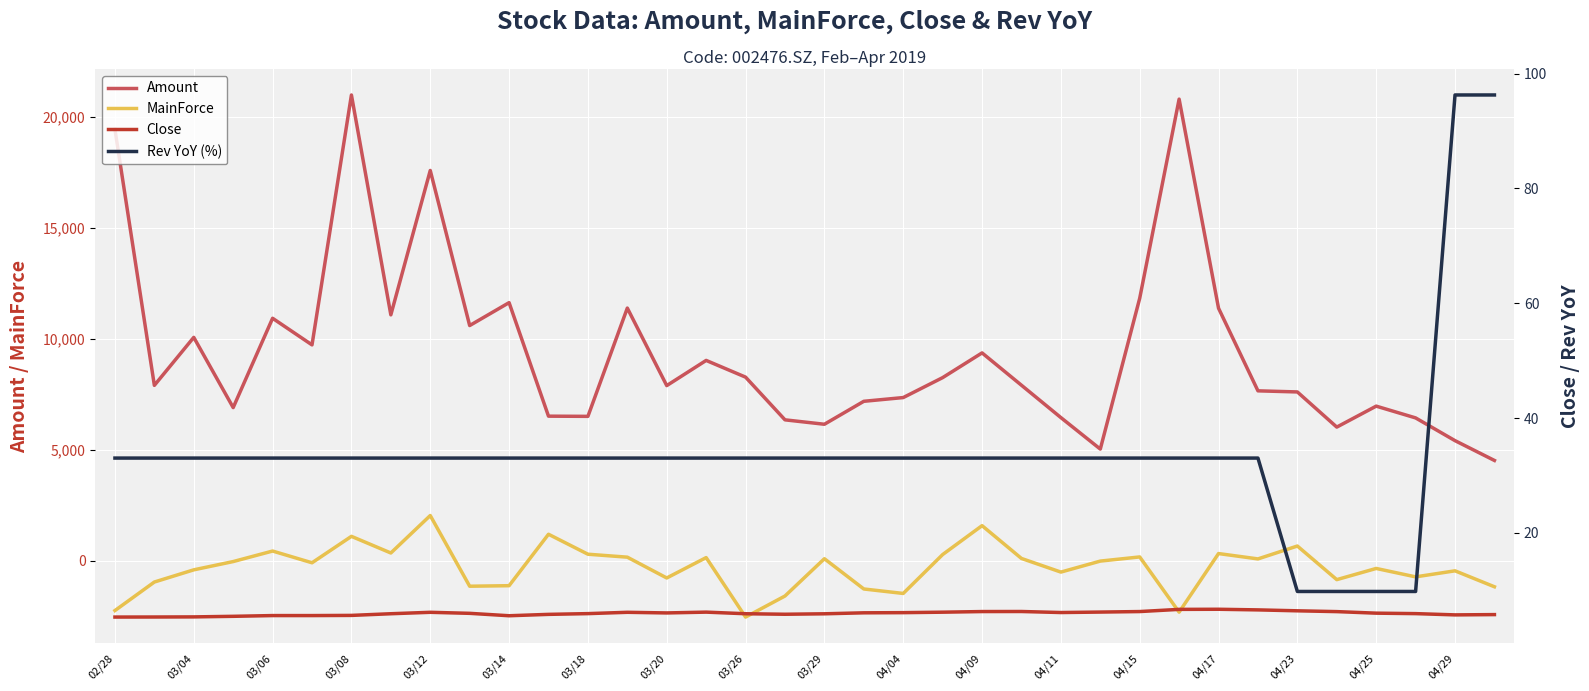

How many interior local peaks does the Close series have?

5